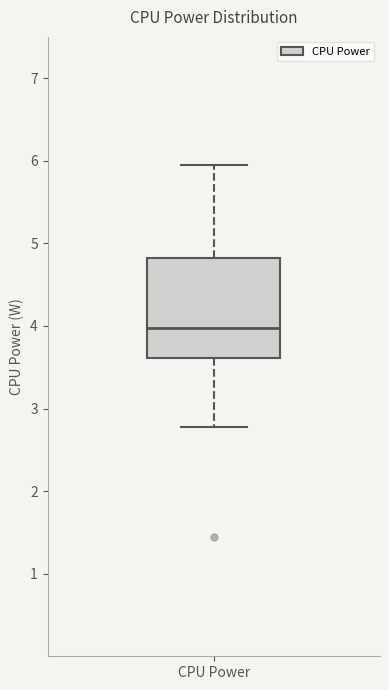

Where does the lower whisker of the box for CPU Power end on the y-axis? The values are not printed on the chart, so give them approximately, as read against the axis.

2.8